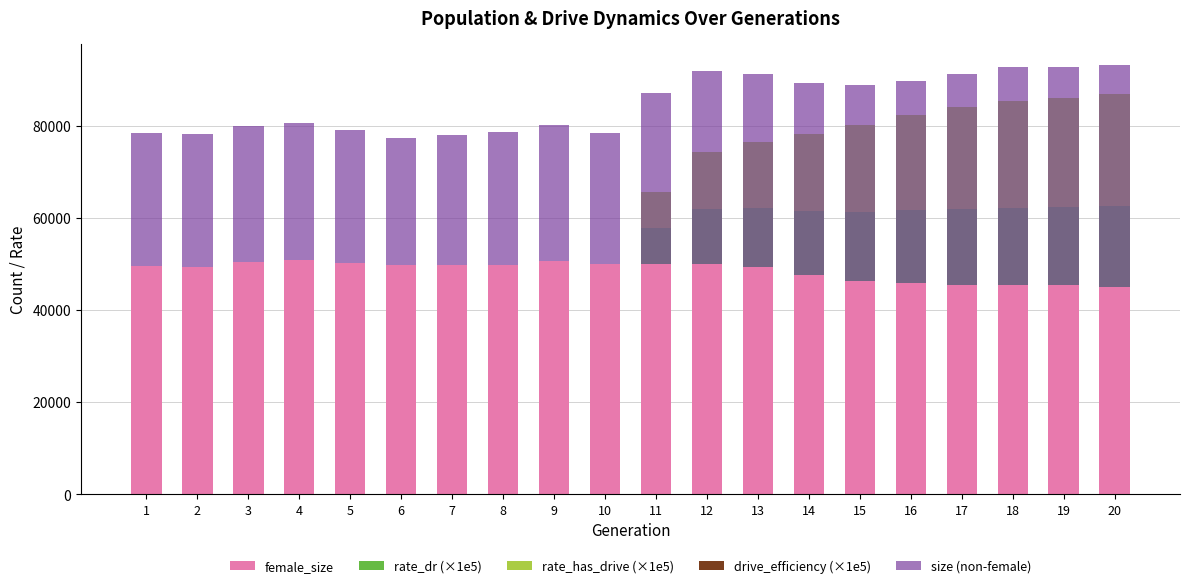

At 10, list the series in order from smallest to largest.

rate_dr (×1e5), rate_has_drive (×1e5), drive_efficiency (×1e5), size (non-female), female_size